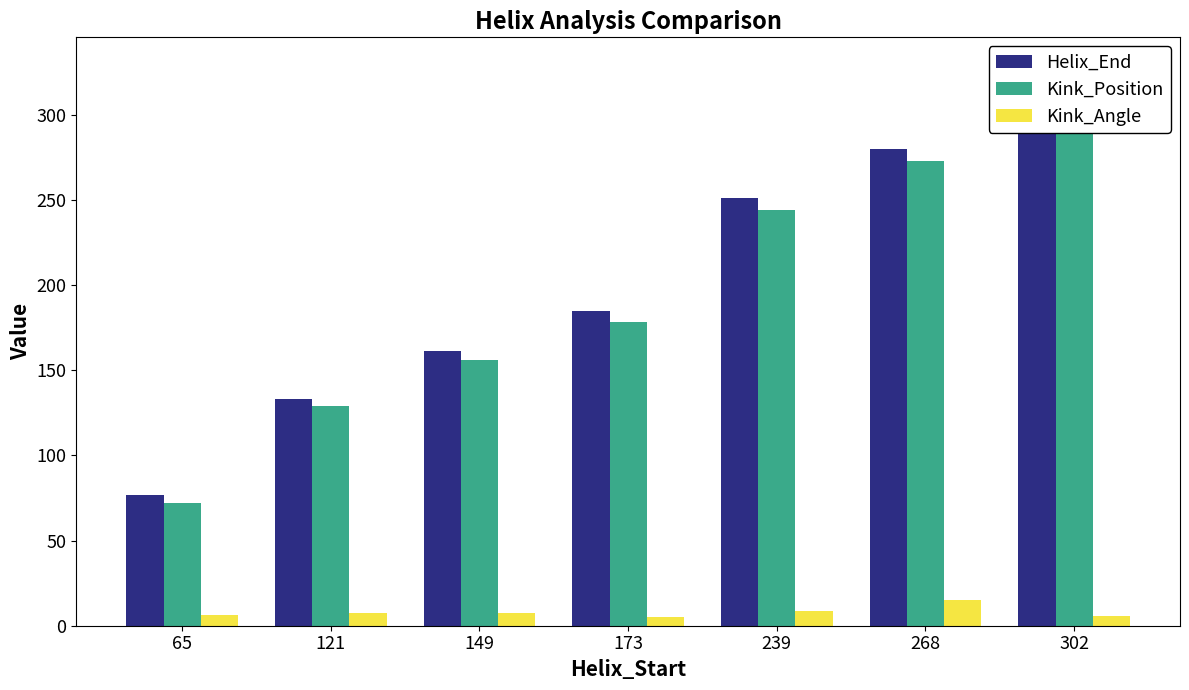

Reading right to left, transcribe all the data shown in this chart.

Helix_End: 314.0	280.0	251.0	185.0	161.0	133.0	77.0
Kink_Position: 309.0	273.0	244.0	178.0	156.0	129.0	72.0
Kink_Angle: 5.9	15.3	8.6	5.2	7.2	7.6	6.5